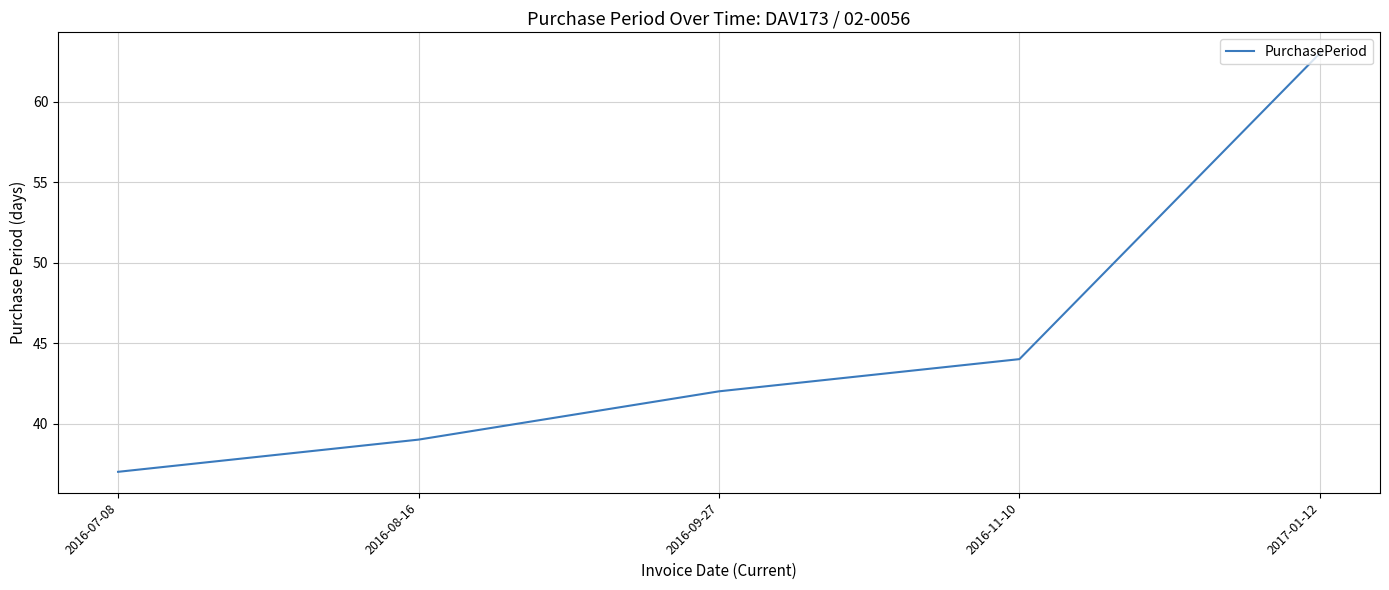

What position from the right is 2016-07-08?

5